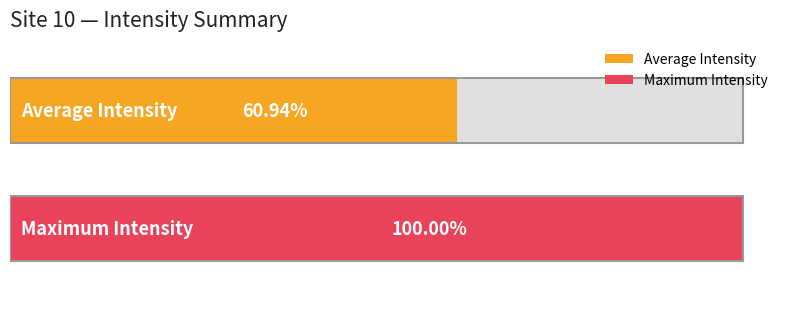

The chart shows a value of 0.0 at 1688366198. True or false?

False